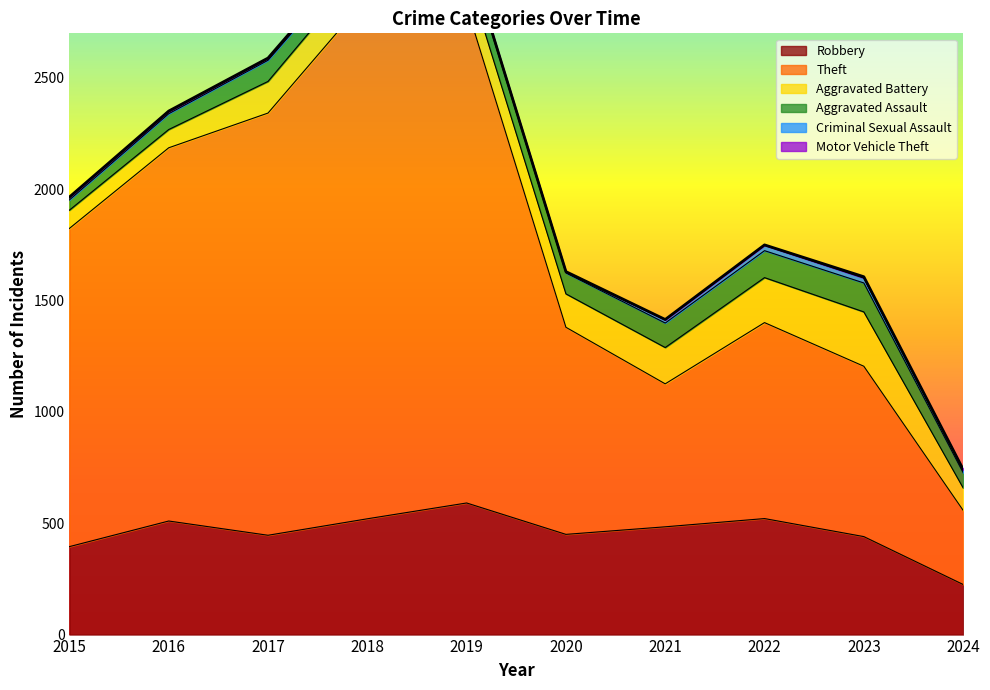

True or false: Motor Vehicle Theft and Aggravated Battery intersect in this chart.

False